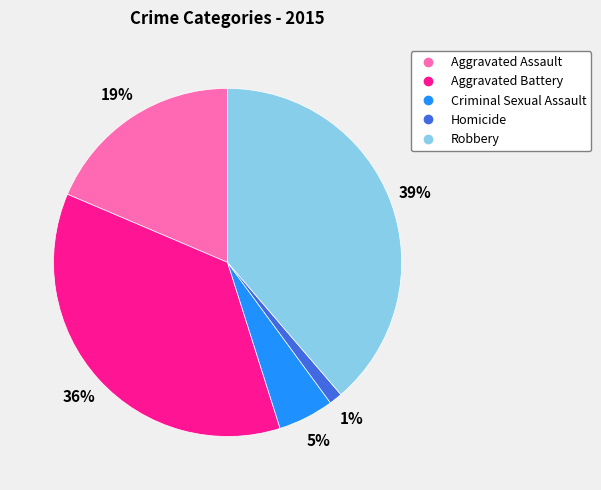

The Aggravated Battery slice represents 43% of the pie. True or false?

False